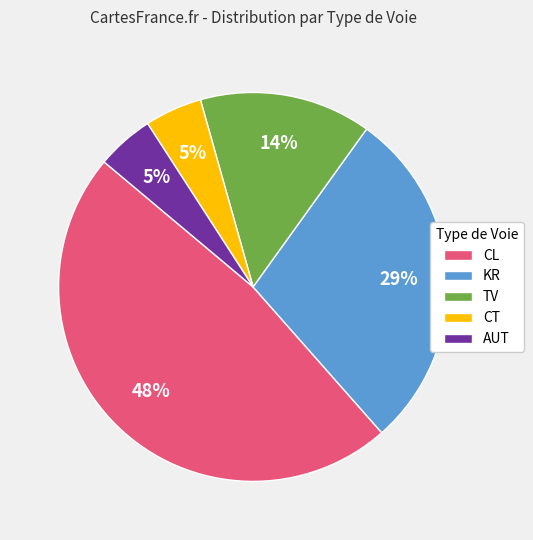

Which has a higher value, CL or CT?

CL